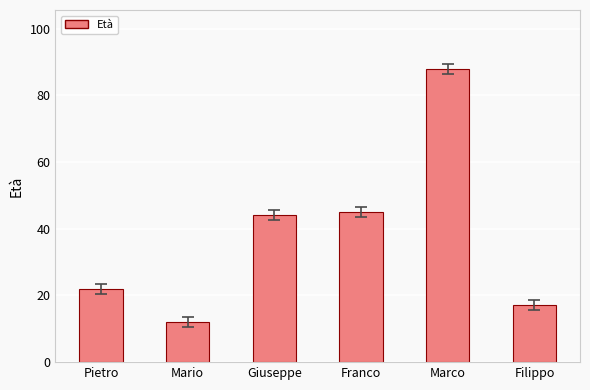

Which has a higher value, Marco or Pietro?

Marco